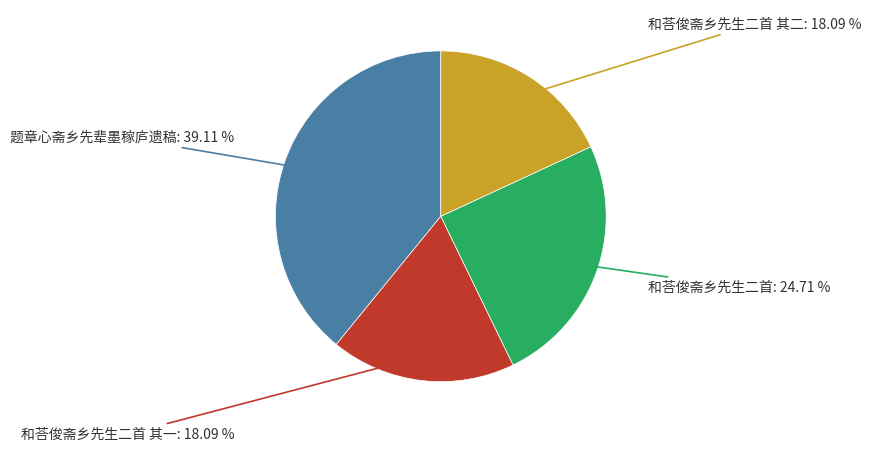

To the nearest percent, what is the average slice percentage?

25%